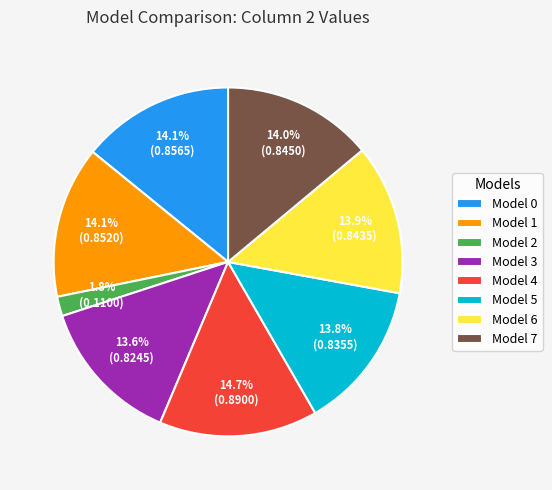

Is there a majority slice in this chart?

No